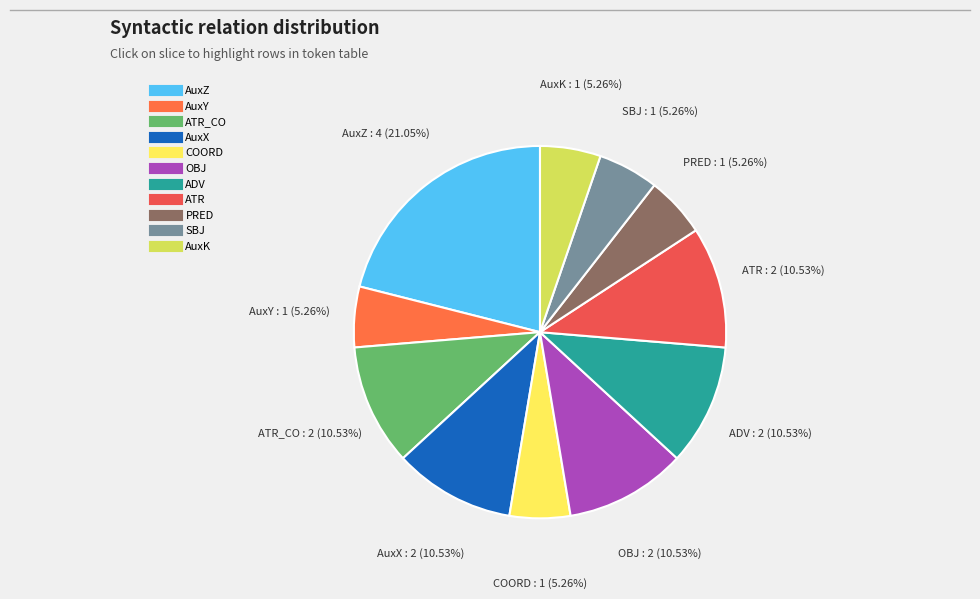

To the nearest percent, what is the difference between the largest and smallest slice percentages?

16%